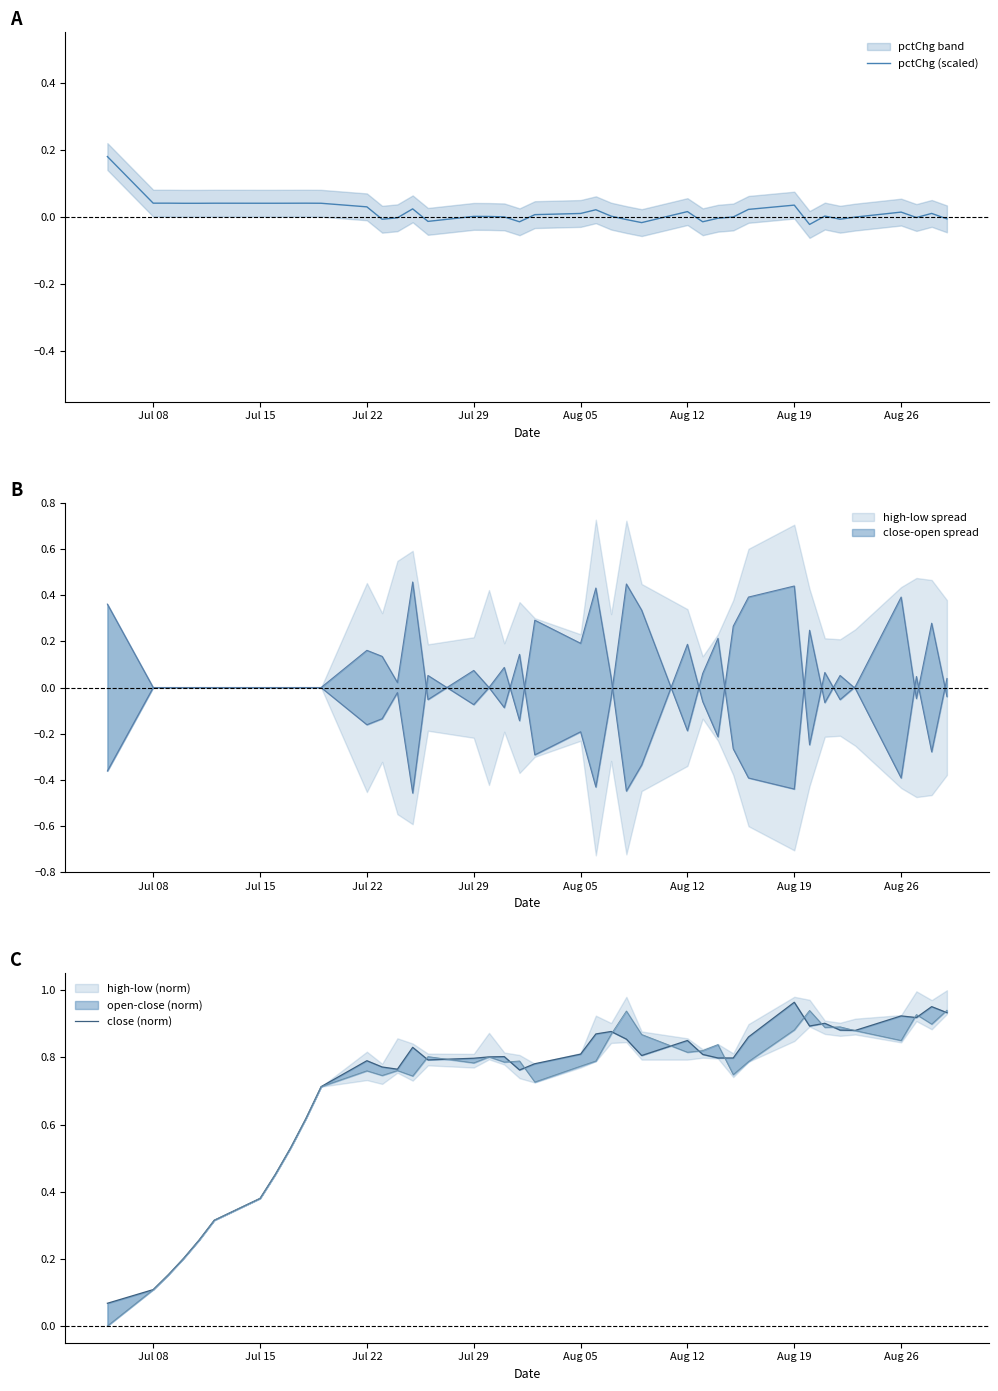

What is the lowest value of the close (norm) series?

0.1